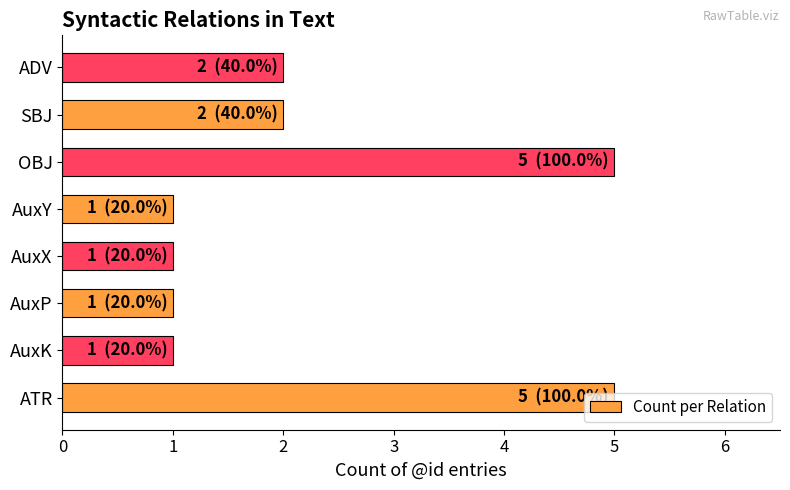

What is the difference between the values at ATR and AuxK?

4